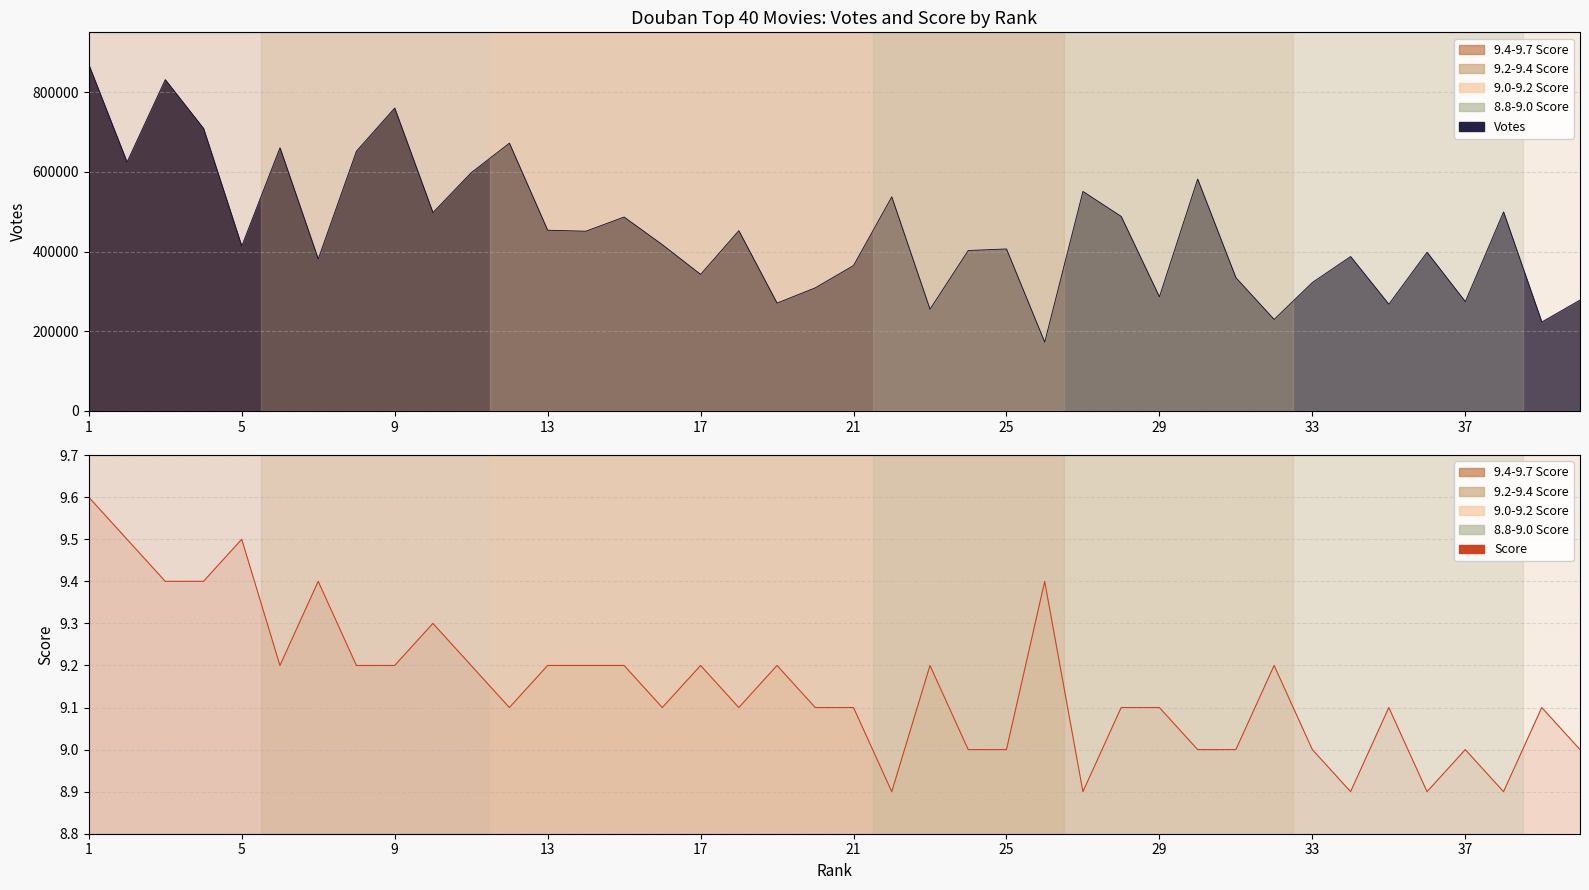

Is it true that Score equals 8.9 at 36?

True